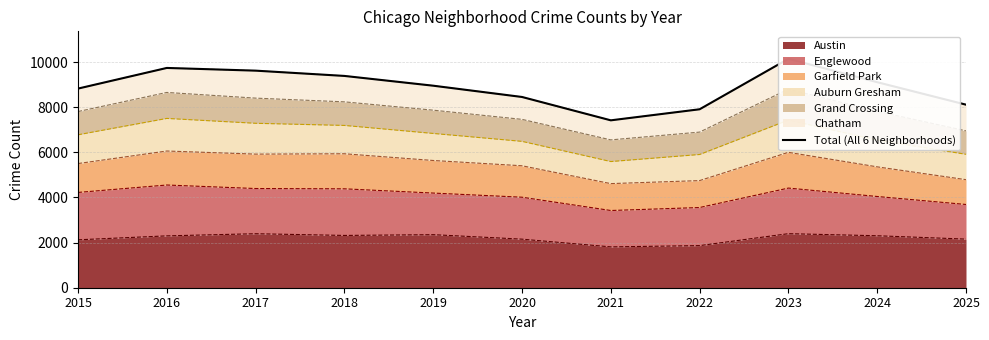

Does the chart have visible grid lines?

Yes